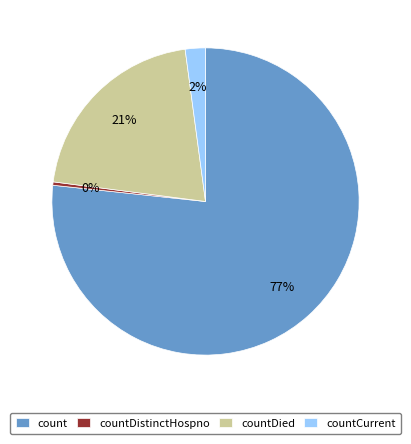

How many segments does this pie chart have?

4